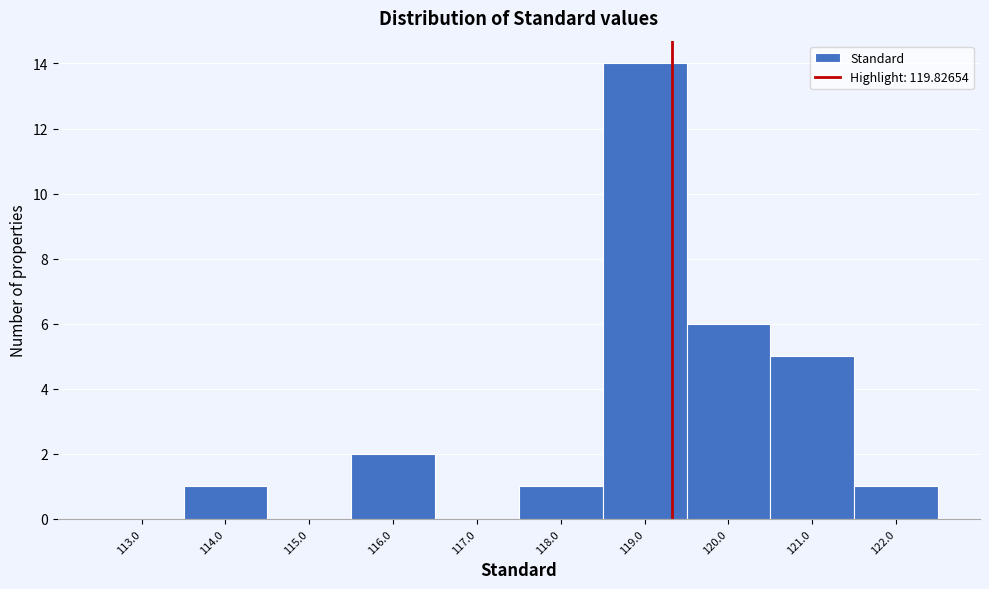

Reading left to right, extract all data points from this chart.

113.0=0	114.0=1	115.0=0	116.0=2	117.0=0	118.0=1	119.0=14	120.0=6	121.0=5	122.0=1